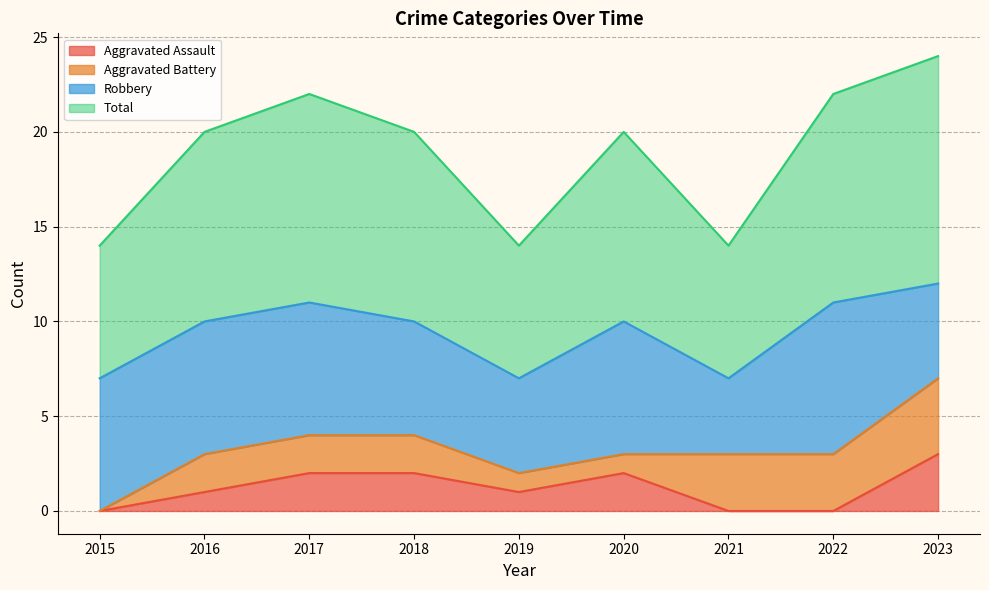

What is the value of the Total point at the 7th from the left?

7